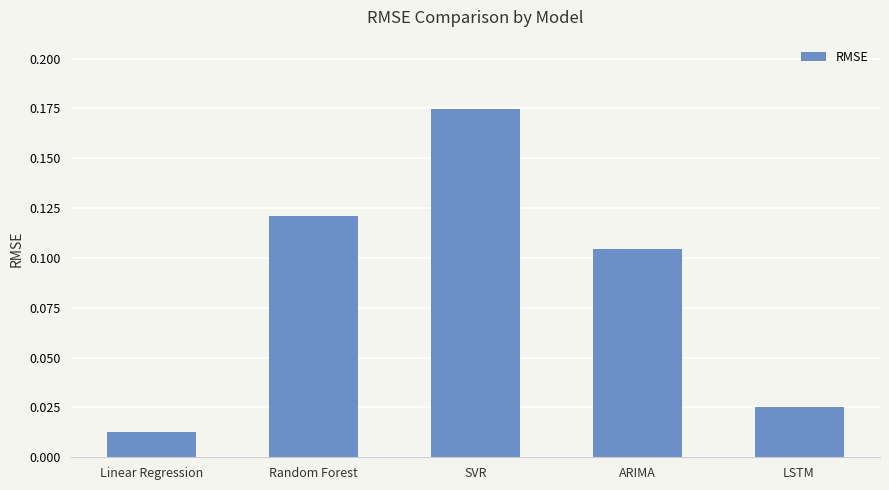

Count the number of categories in the chart.

5